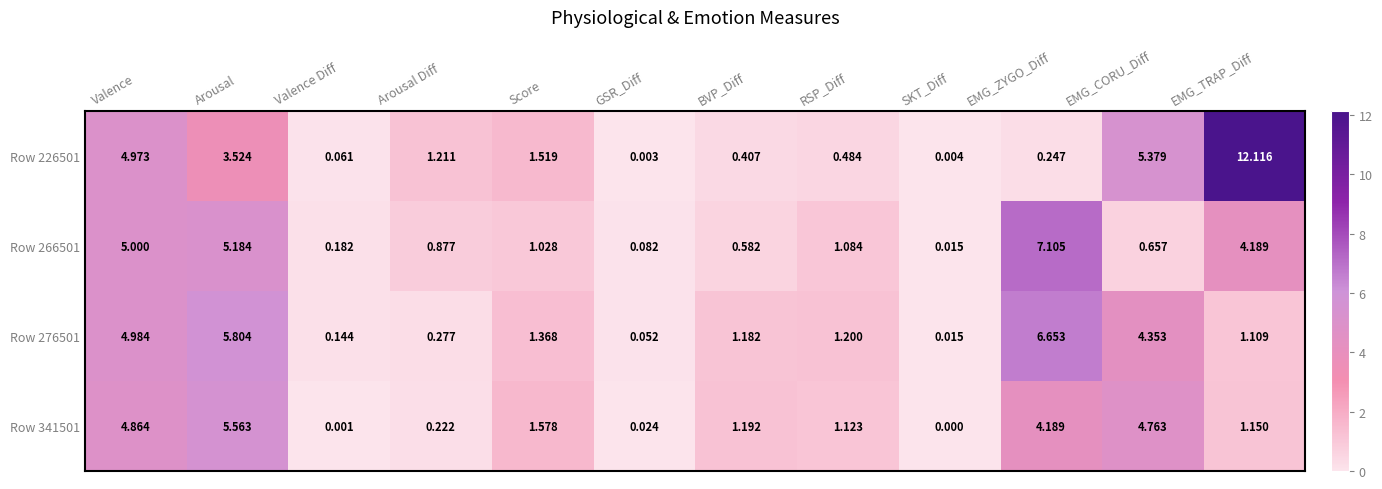

At which label is Row 266501 closest to 3?

EMG_TRAP_Diff